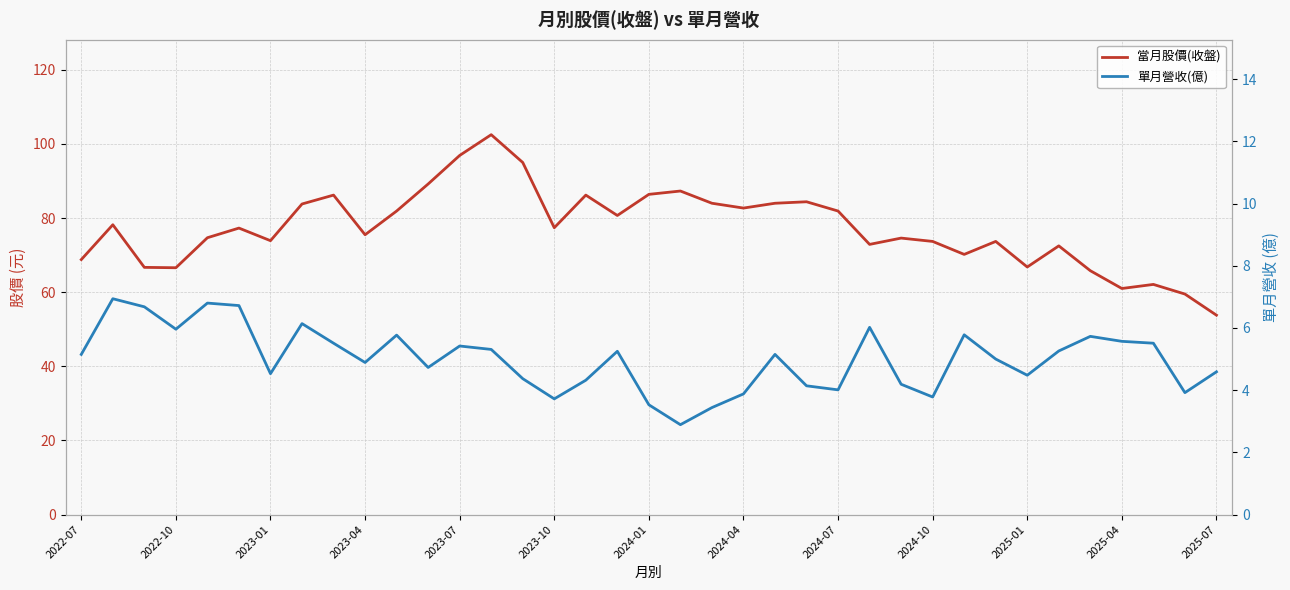

What is the average value of the 單月營收(億) series?

5.0